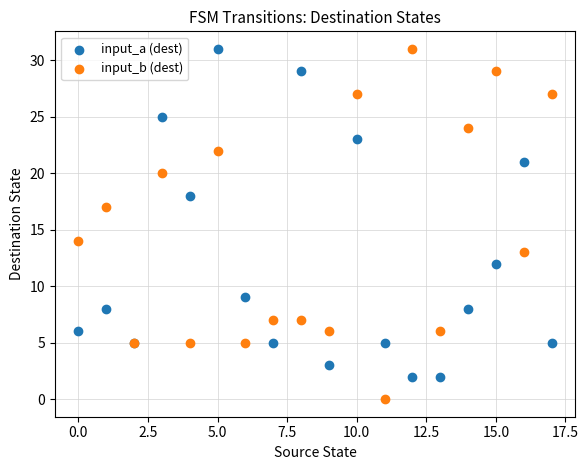

In the input_a (dest) series, what Y value is closest to 16?

18